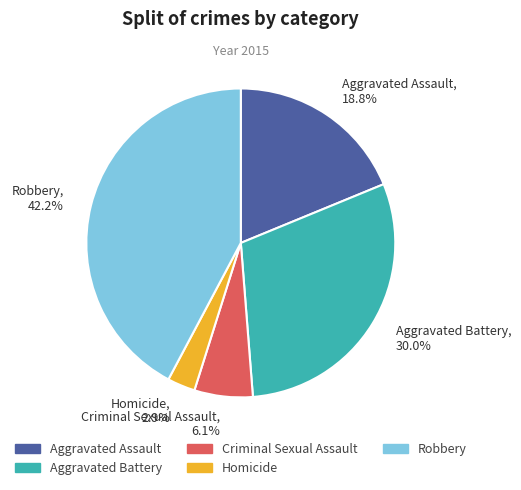

To the nearest percent, what is the combined percentage of Homicide and Aggravated Battery?

33%